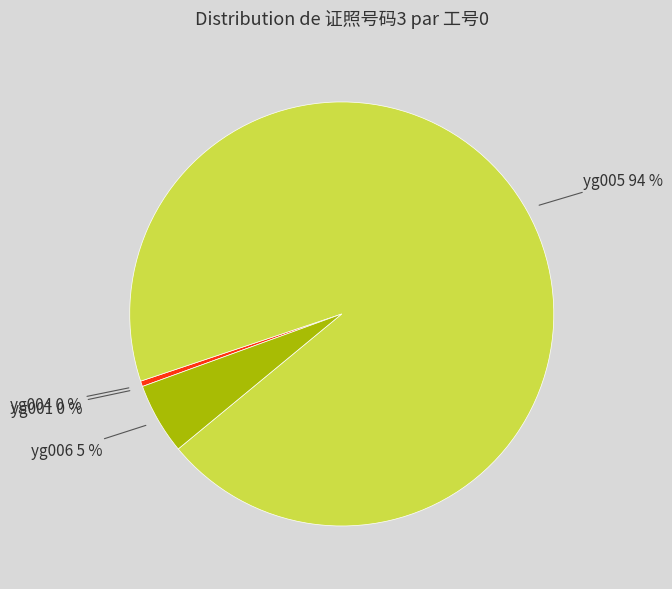

Approximately how many times larger is the value at yg005 94 % compared to yg004 0 %?

222.8